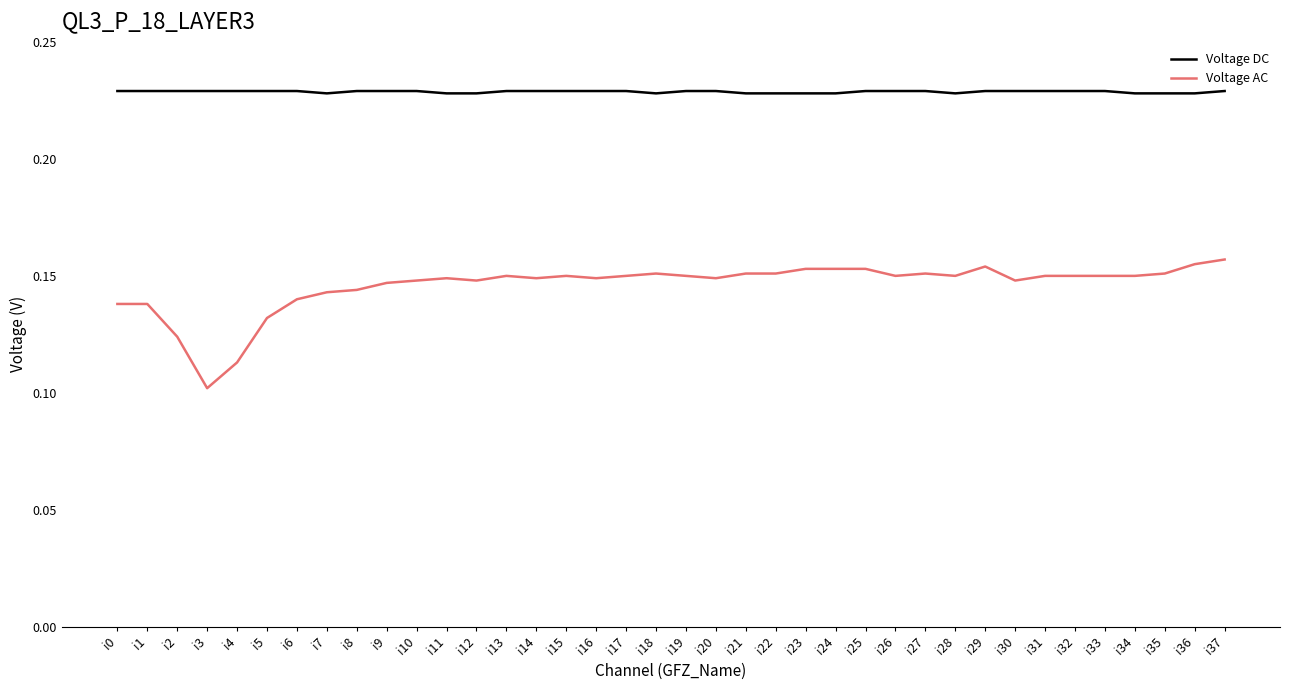

Is it true that Voltage AC equals 0.1 at i6?

True